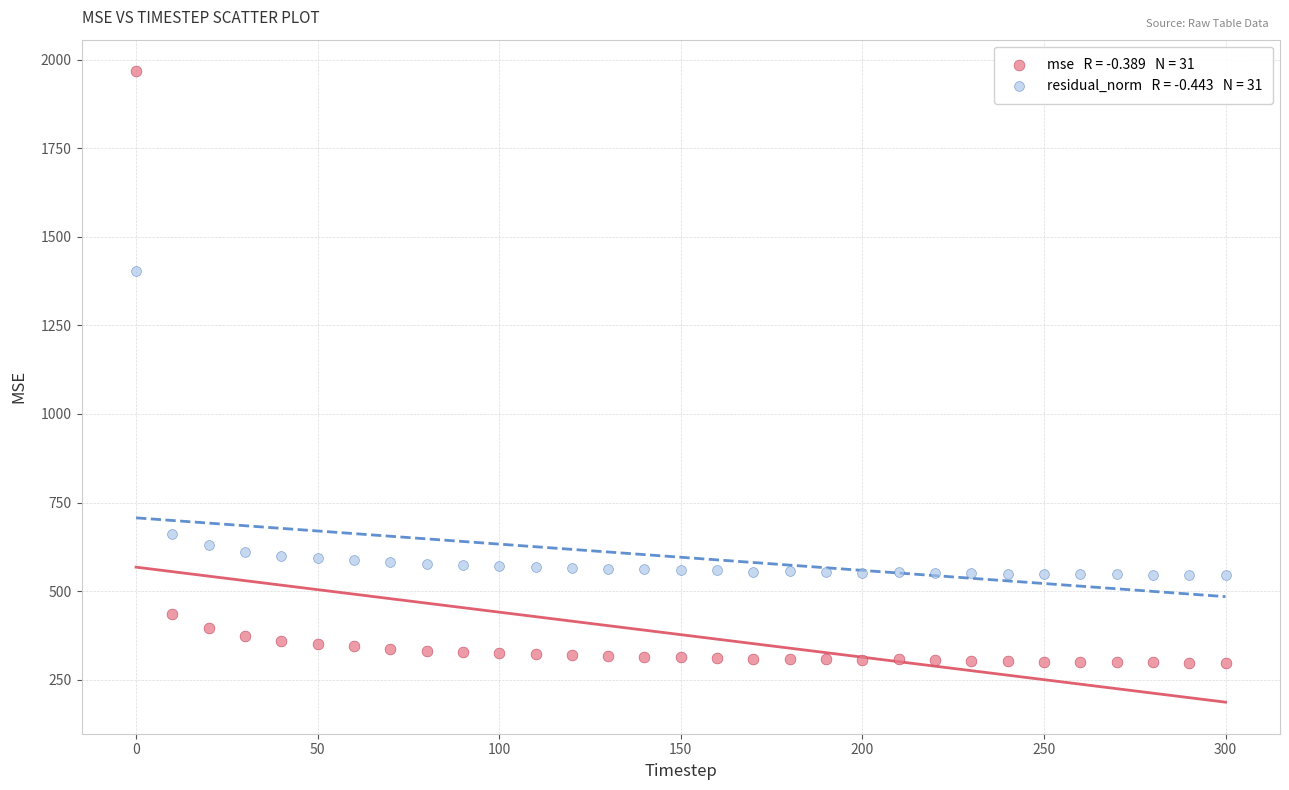

Across all data points, what is the range of Y values (max minus min)?

1670.6